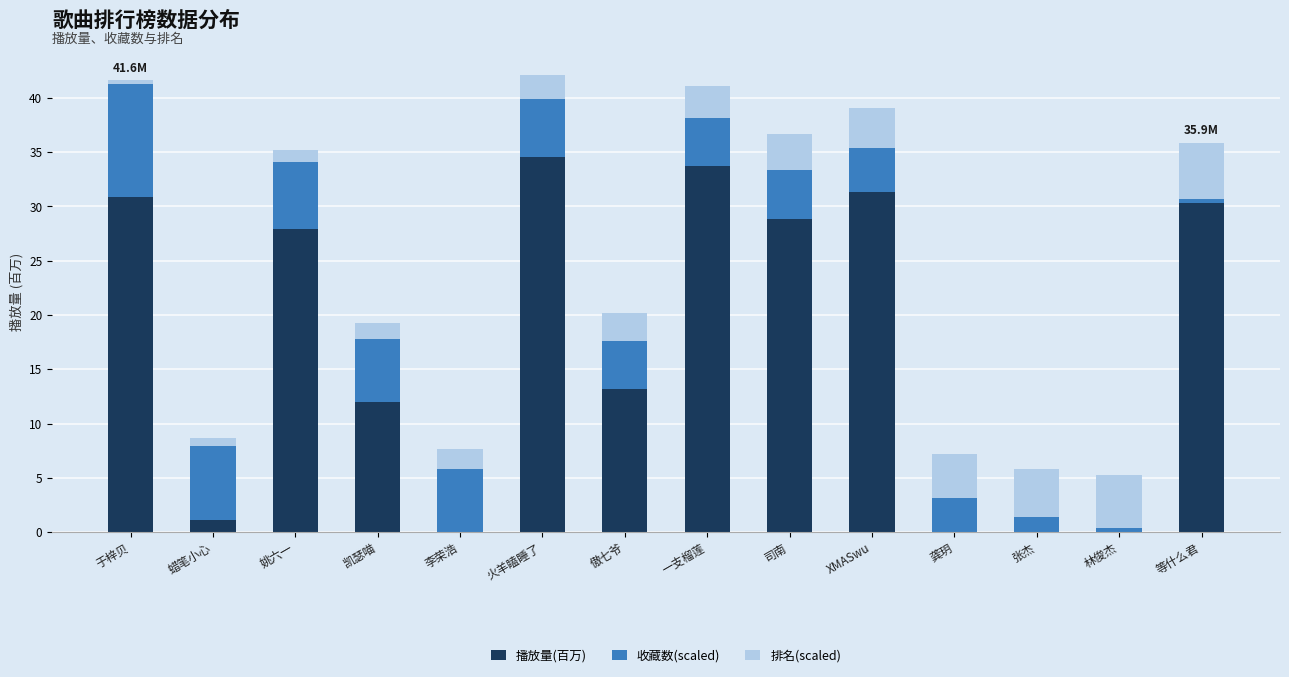

What is the sum of all 播放量(百万) values?

243.8